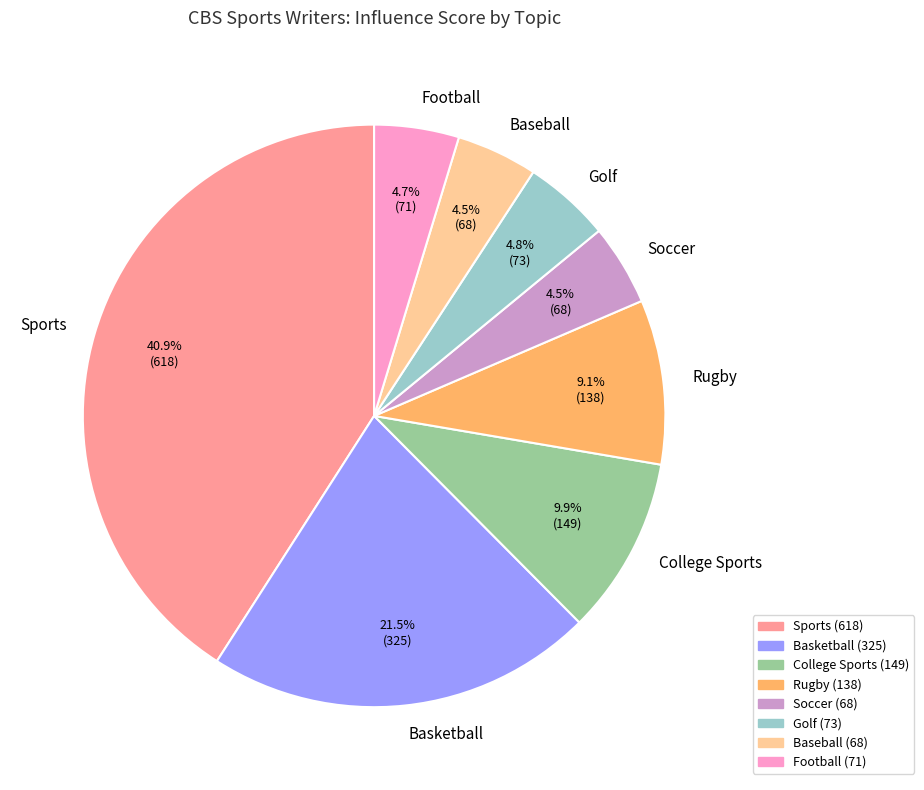

To the nearest percent, what is the difference between the largest and smallest slice percentages?

36%